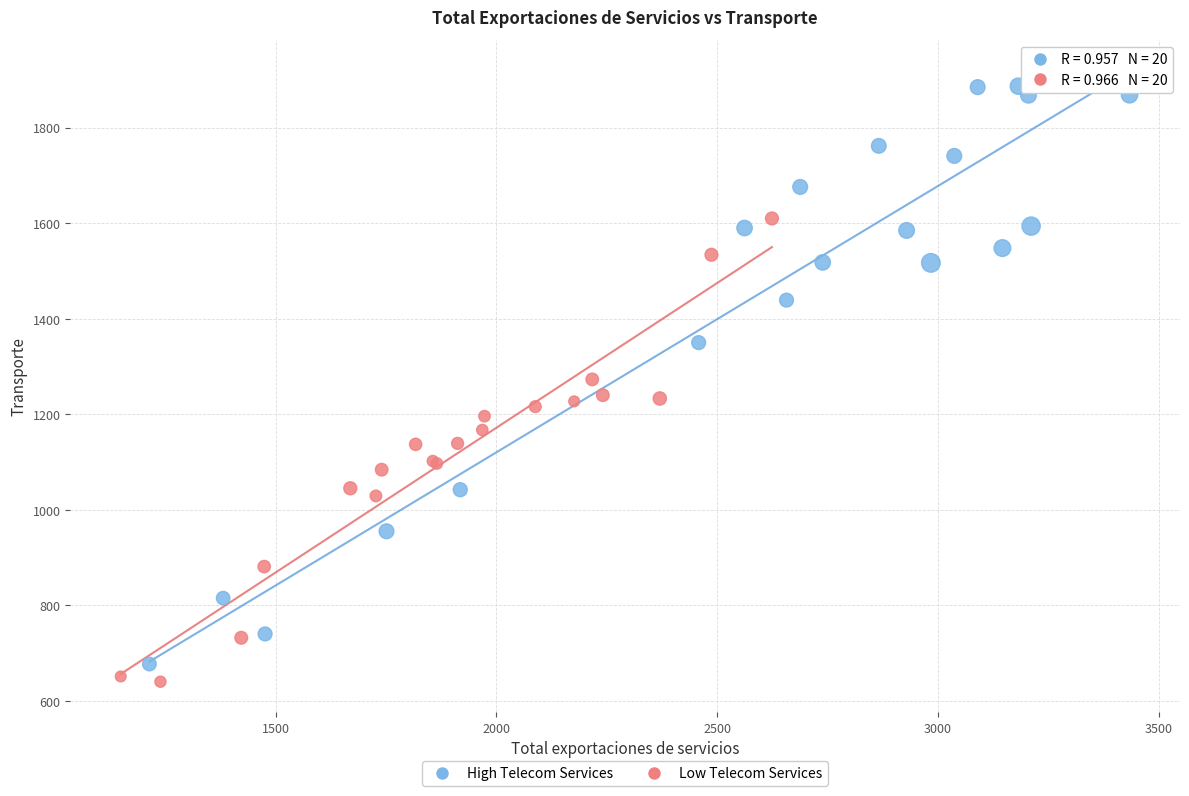

Which series contains the lowest Y value?

Low Telecom Services